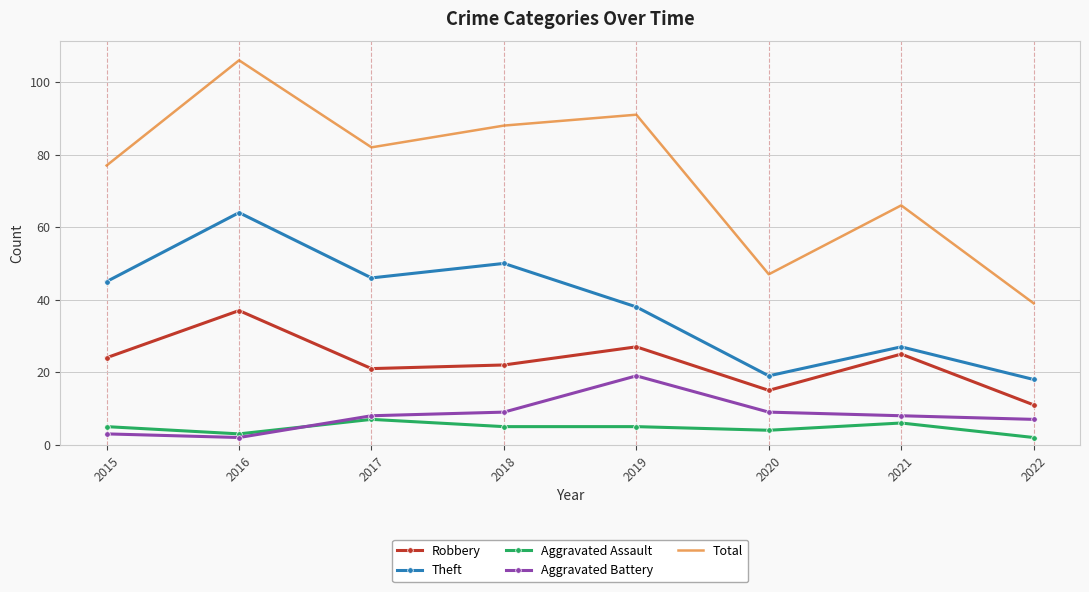

What is the total value across all series at 2015?

154